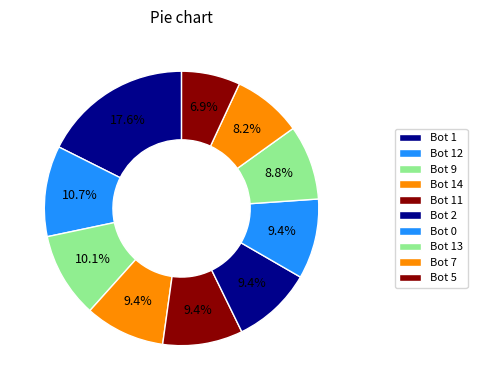

Rank the categories by value from lowest to highest.

Bot 5, Bot 7, Bot 13, Bot 14, Bot 11, Bot 2, Bot 0, Bot 9, Bot 12, Bot 1